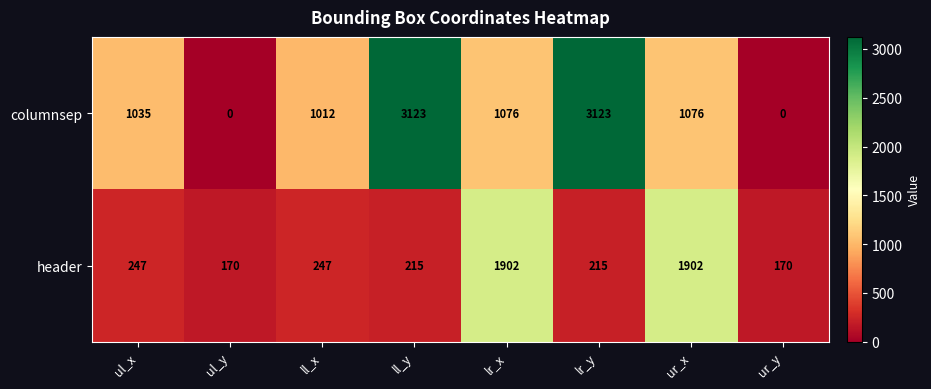

List the series in order of their overall mean, highest first.

columnsep, header